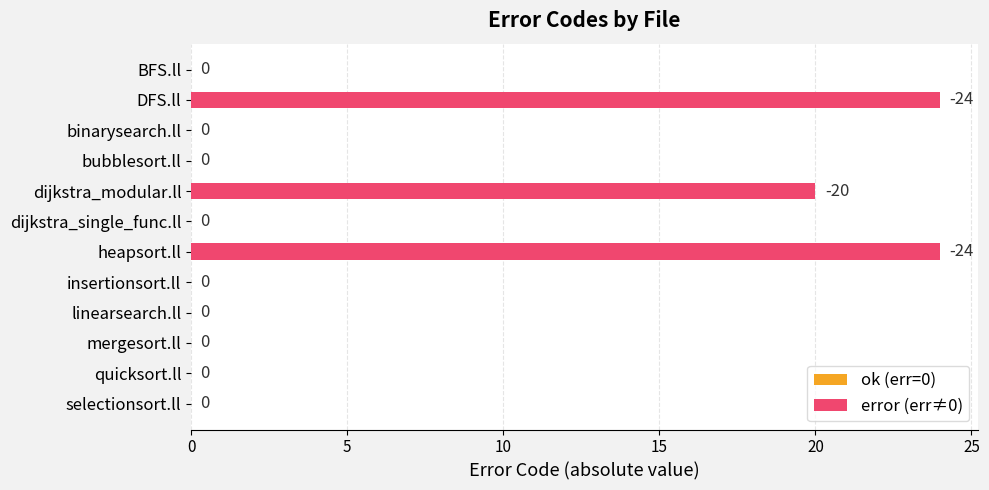

Reading top to bottom, list all the values displayed in this chart.

BFS.ll=0	DFS.ll=24	binarysearch.ll=0	bubblesort.ll=0	dijkstra_modular.ll=20	dijkstra_single_func.ll=0	heapsort.ll=24	insertionsort.ll=0	linearsearch.ll=0	mergesort.ll=0	quicksort.ll=0	selectionsort.ll=0